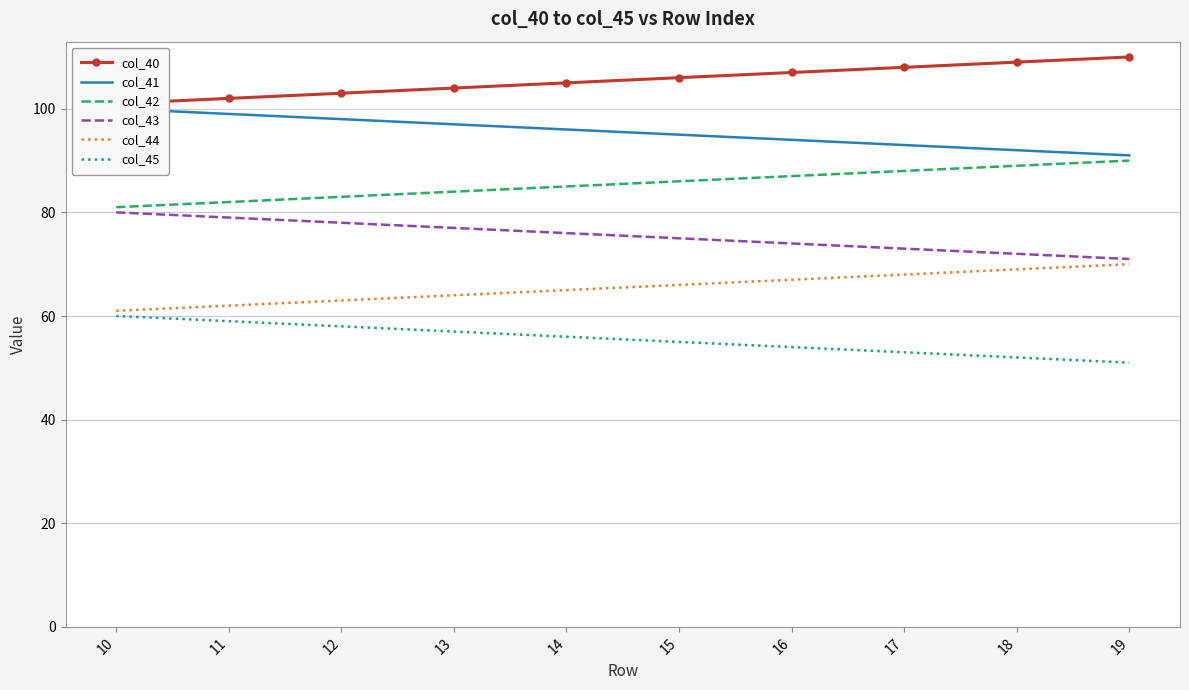

Is this an area chart (filled region under the line)?

No